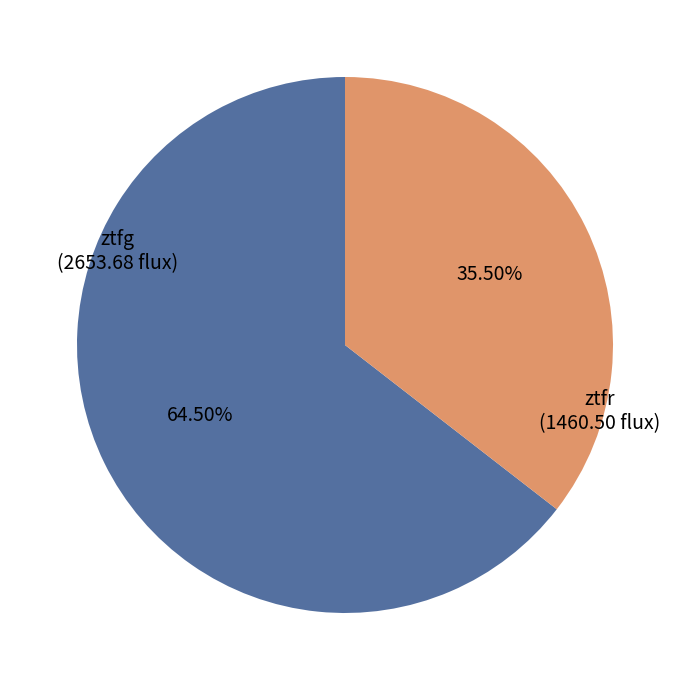

Is there any slice that represents more than half of the pie?

Yes